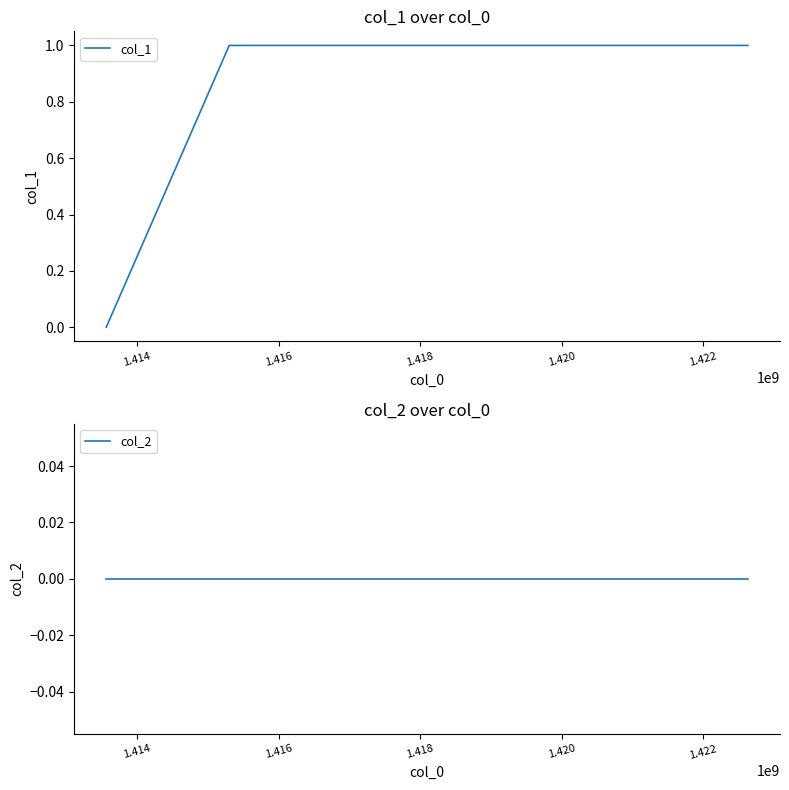

At 1.416, list the series in order from largest to smallest.

col_1, col_2